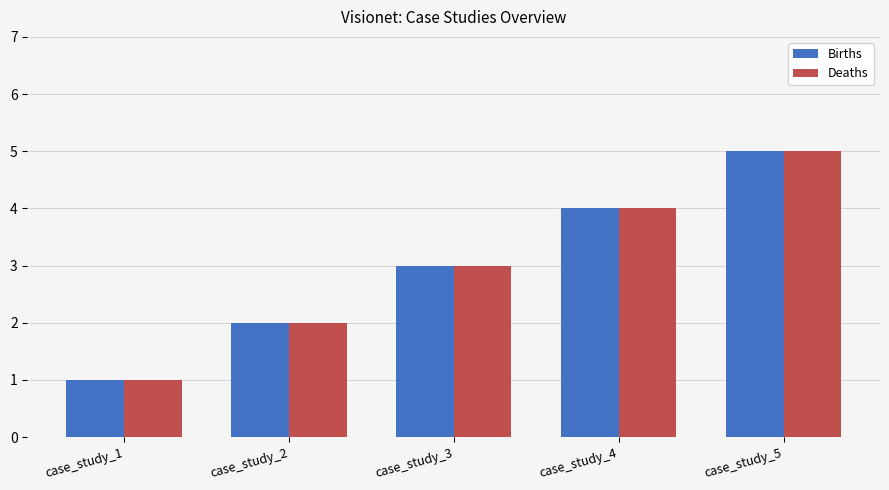

What is the highest value of the Births series?

5